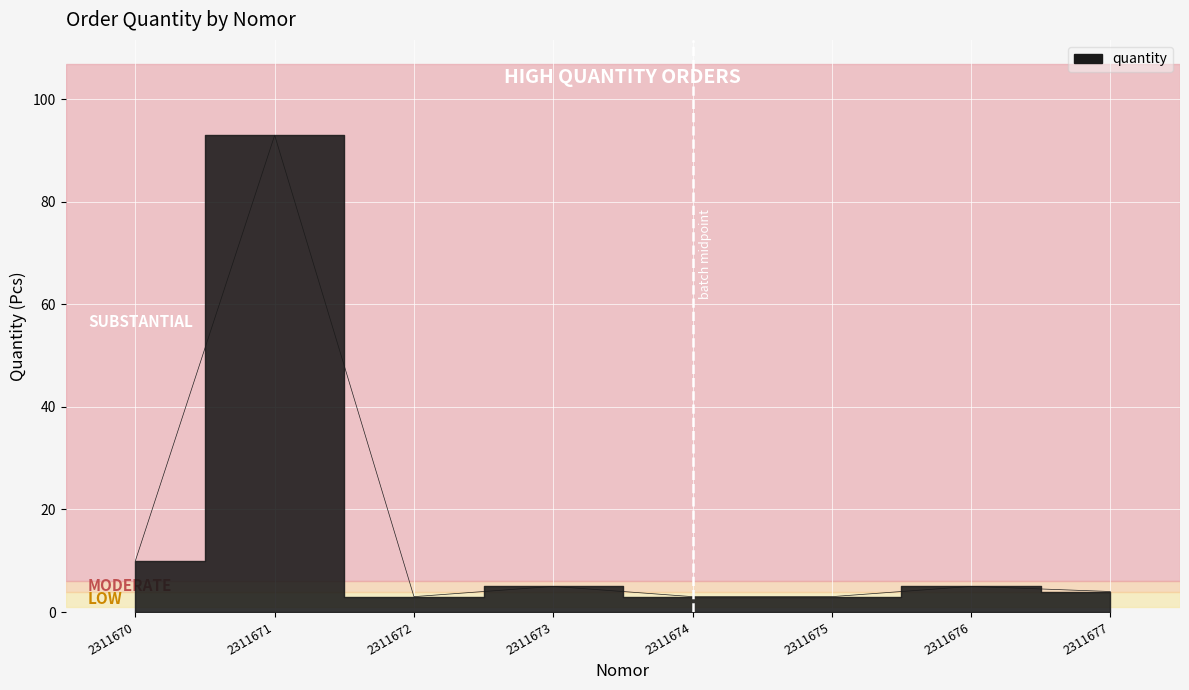

What is the sum of the values at 2311677 and 2311676?

9